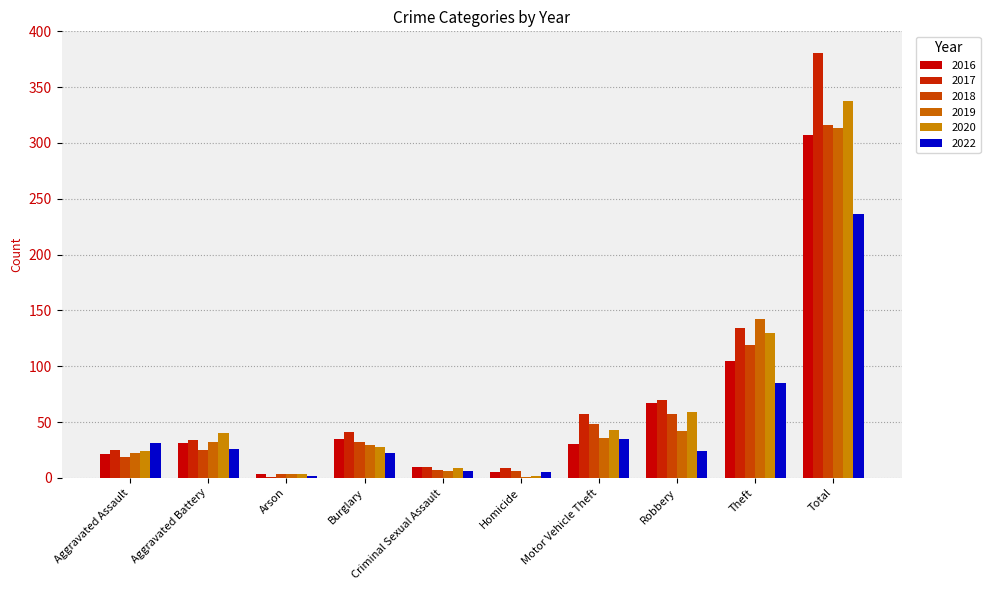

What is the value of the 2018 bar at the 7th from the left?

48